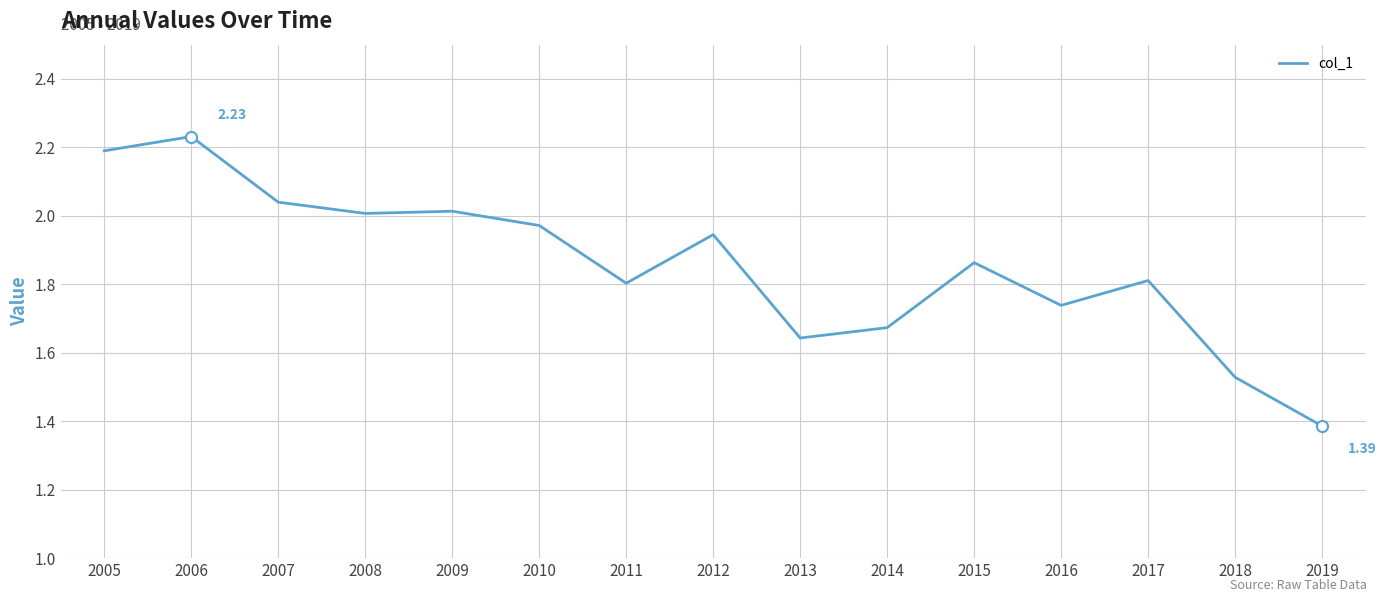

What is the change in value from 2007 to 2017?

-0.2